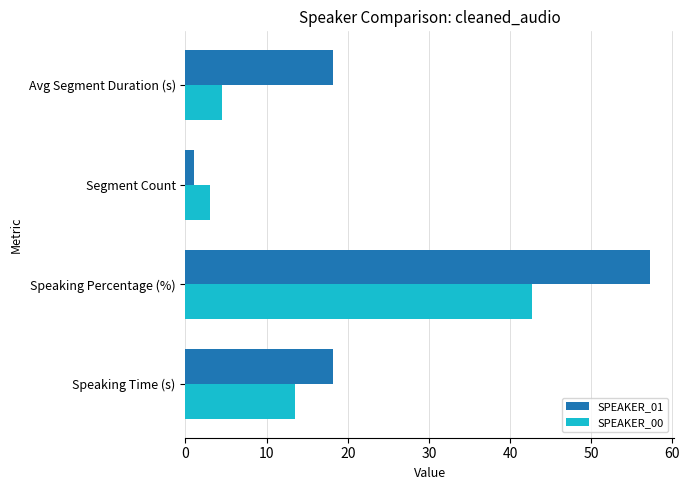

What is the difference between the maximum and minimum values in the SPEAKER_00 series?

39.7